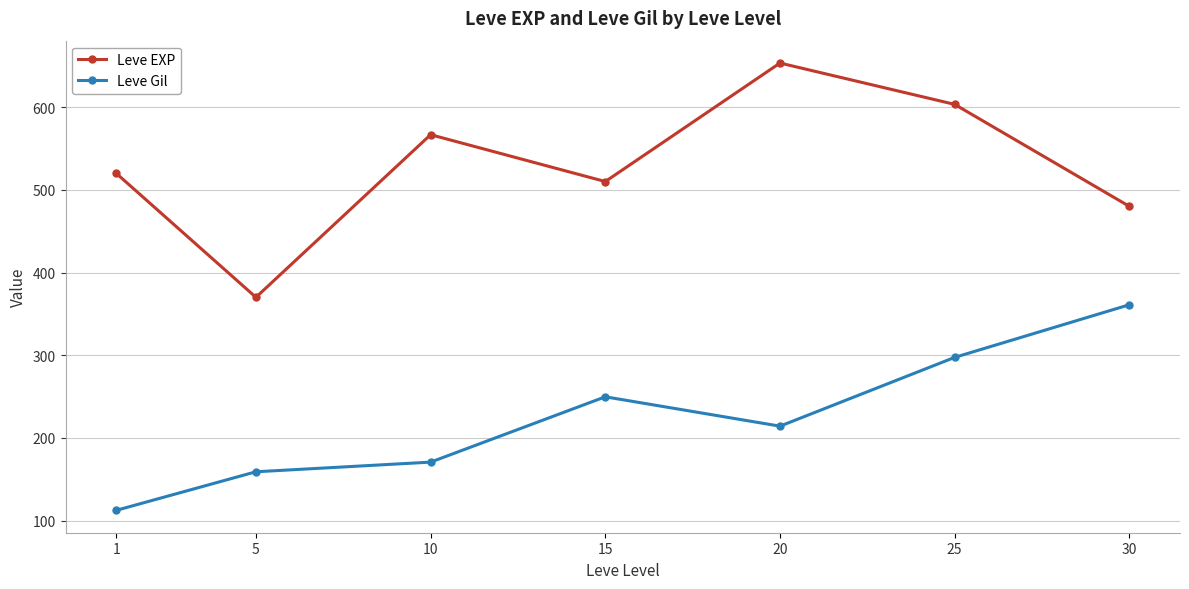

What is the smallest value displayed?

112.3